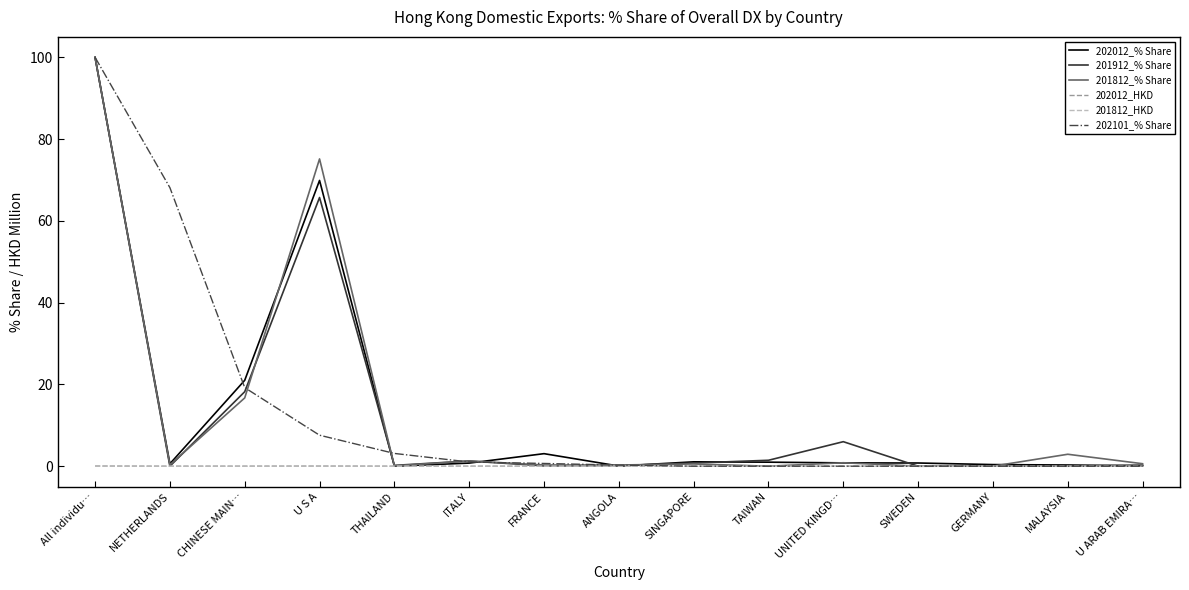

Where is 202101_% Share nearest to the value 50?

NETHERLANDS